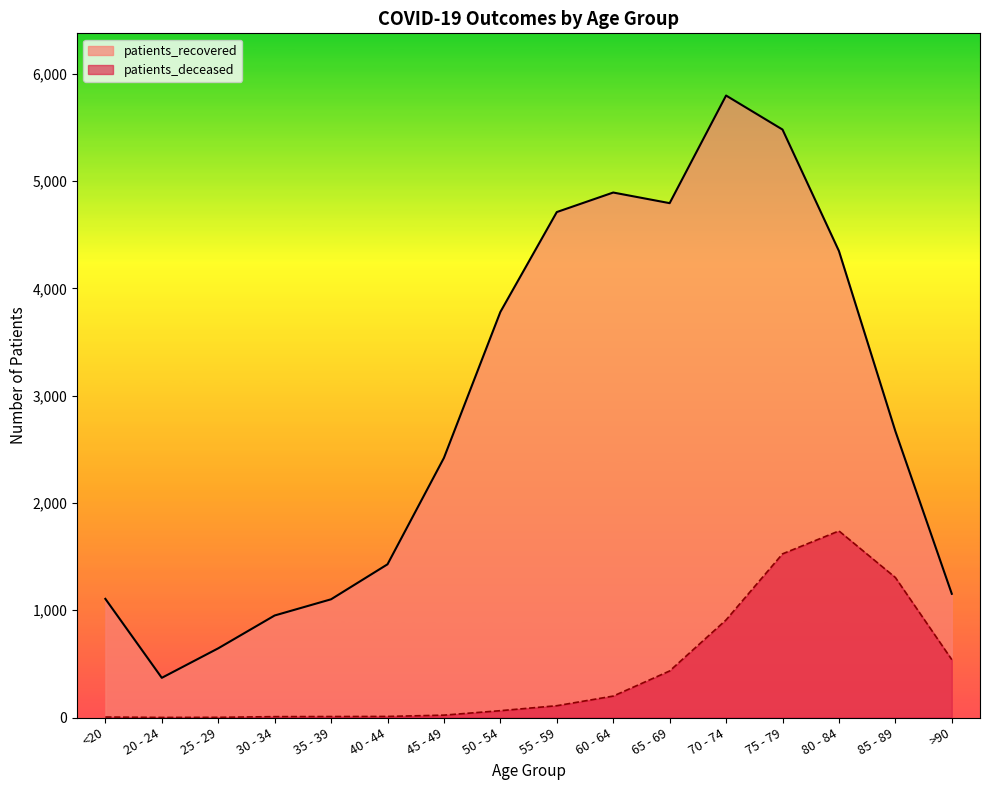

Where is patients_deceased nearest to the value 870?

70 - 74